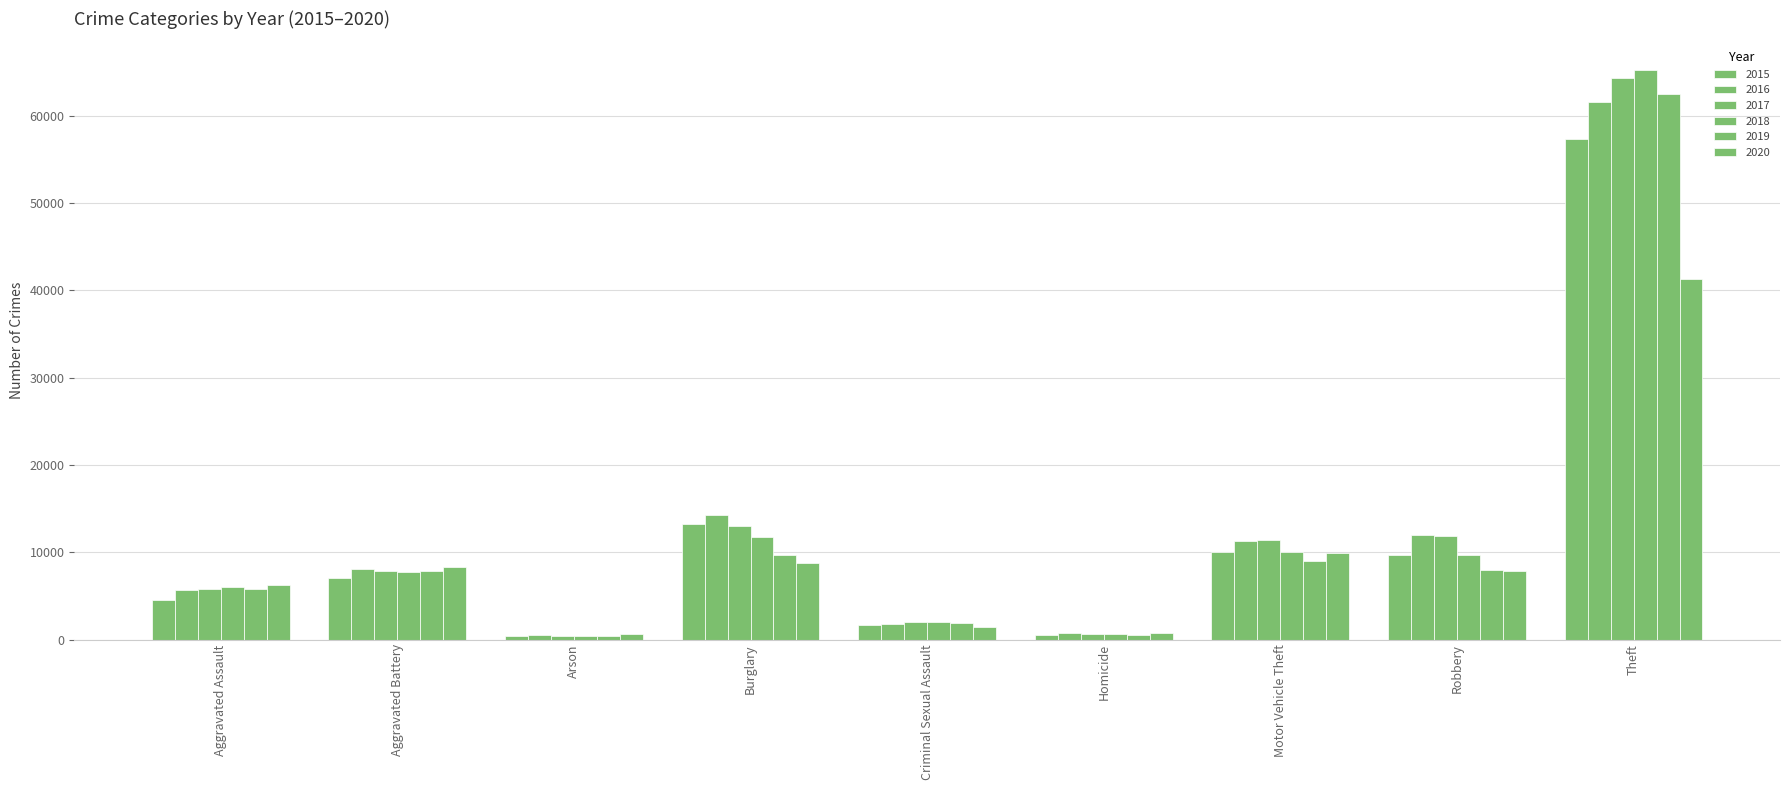

How many bars are there in total?

54